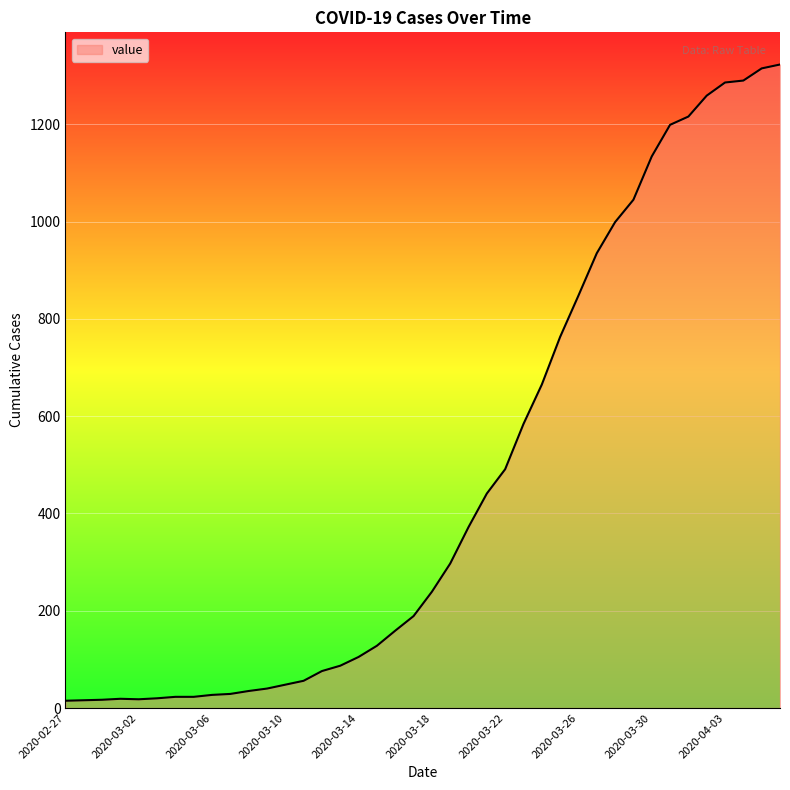

What is the maximum value shown in the chart?

1323